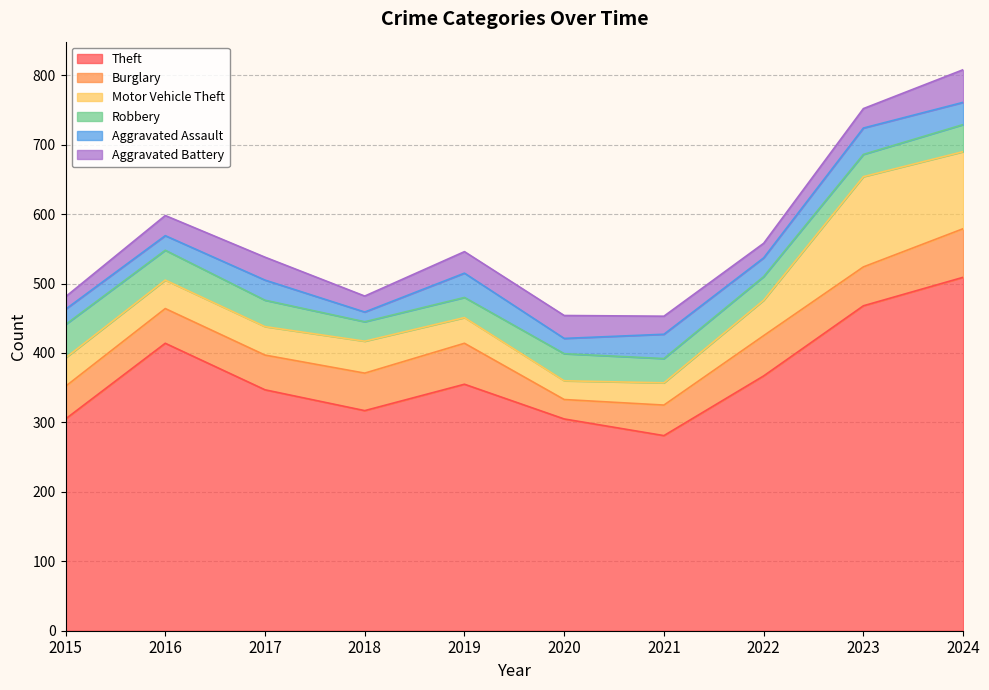

What are all the series names shown in the legend?

Theft, Burglary, Motor Vehicle Theft, Robbery, Aggravated Assault, Aggravated Battery